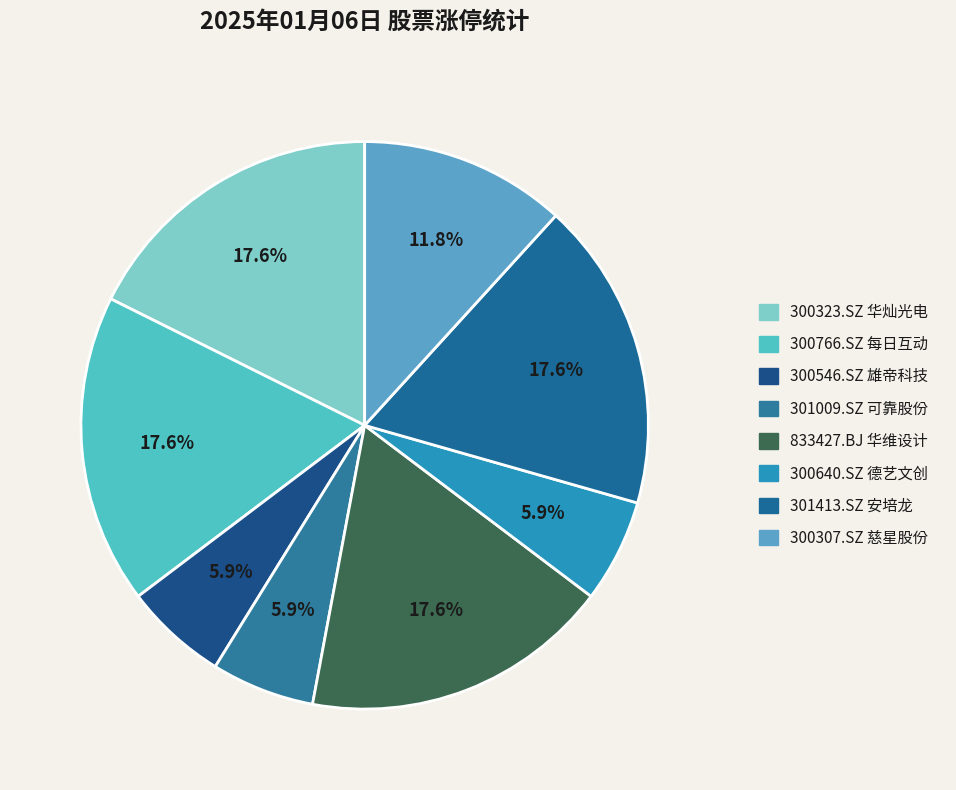

Count the number of slices in the pie.

8